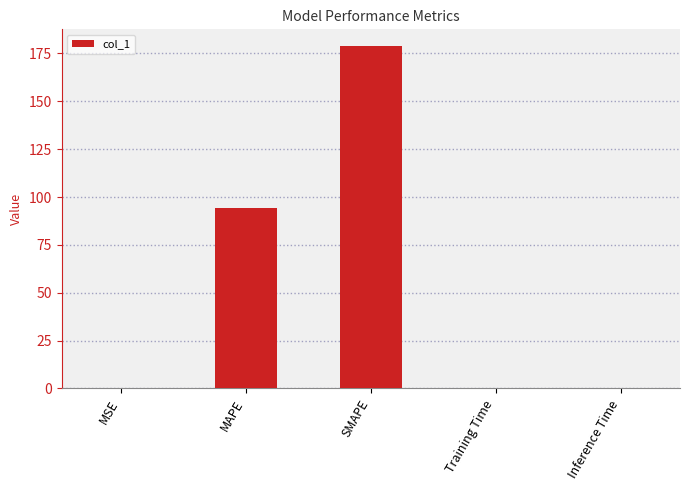

Which has a higher value, SMAPE or MAPE?

SMAPE